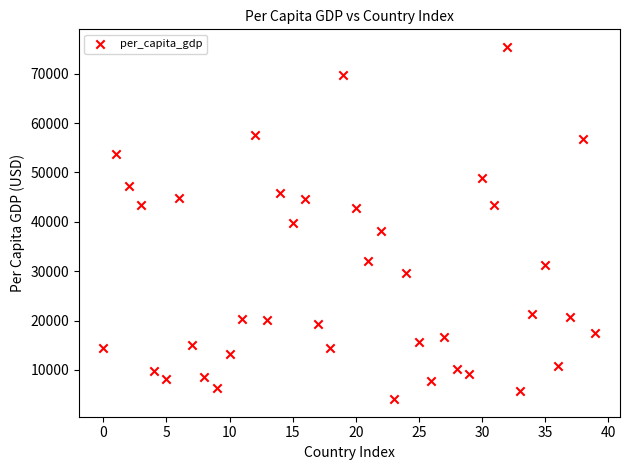

What is the range of Y values (max minus min)?

71333.0